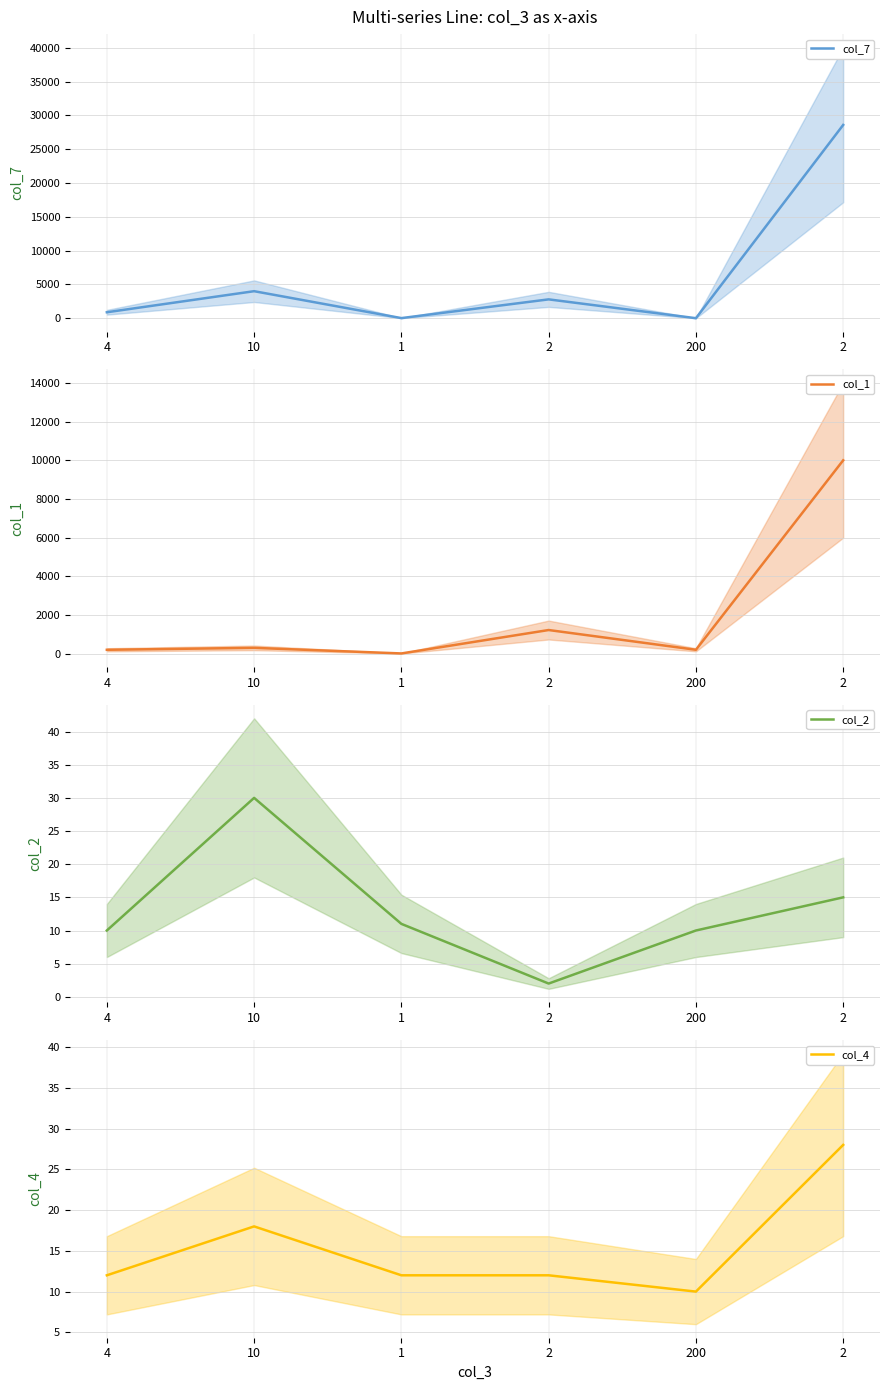

Which category has the highest value in the col_4 series?

2